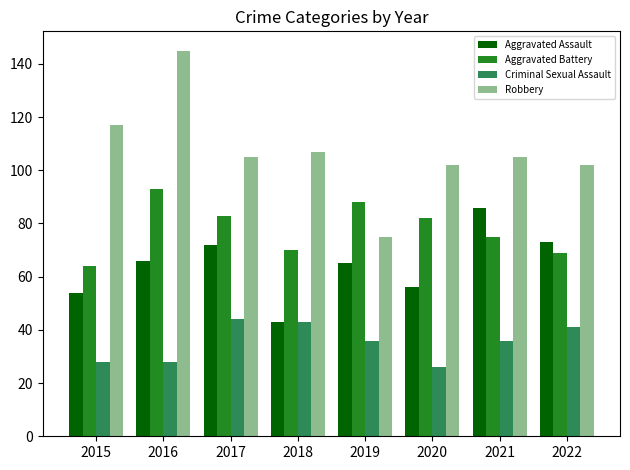

Which series has the largest total across all categories?

Robbery